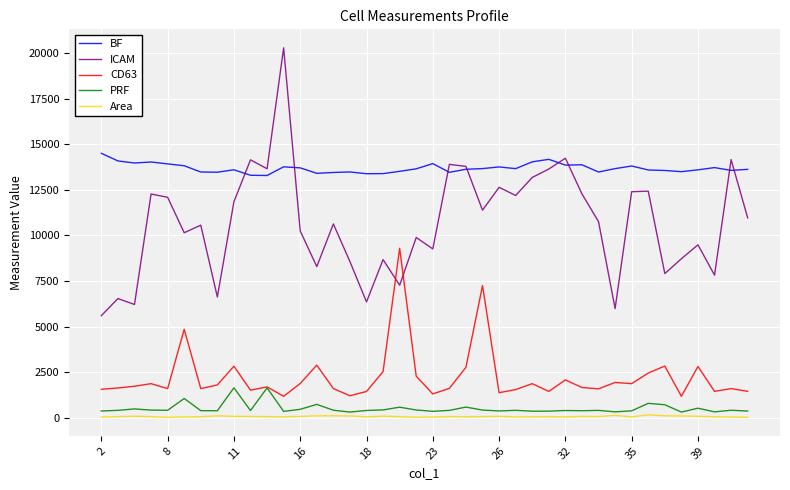

Rank the series by their maximum value, from highest to lowest.

ICAM, BF, CD63, PRF, Area